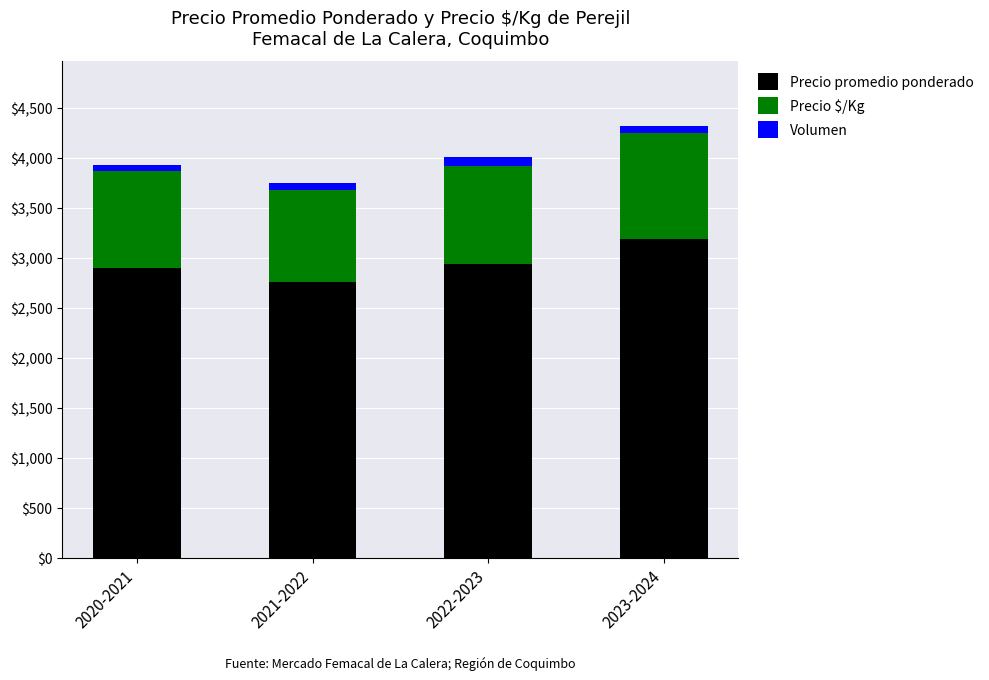

What is the difference between the maximum and second lowest values in the Precio promedio ponderado series?

291